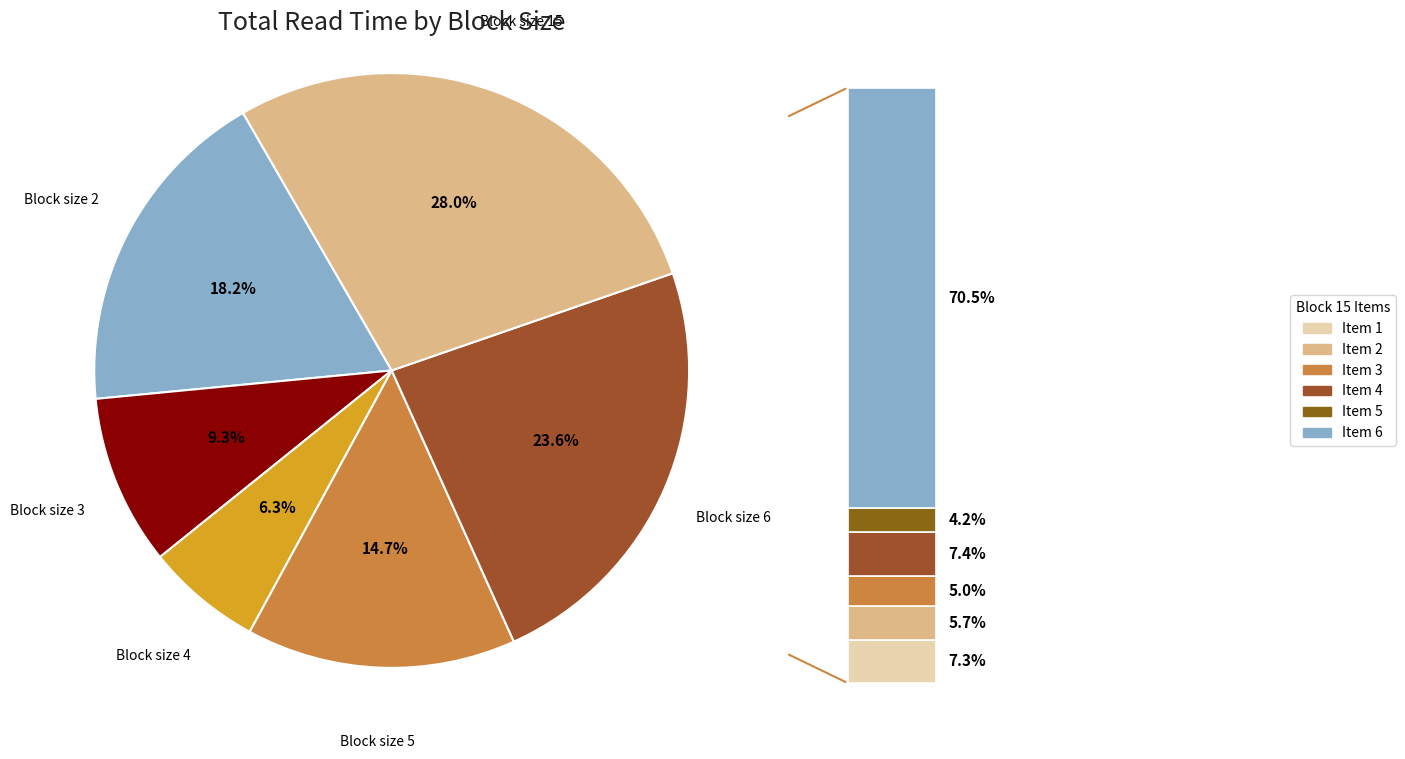

Is there any slice that represents more than half of the pie?

No